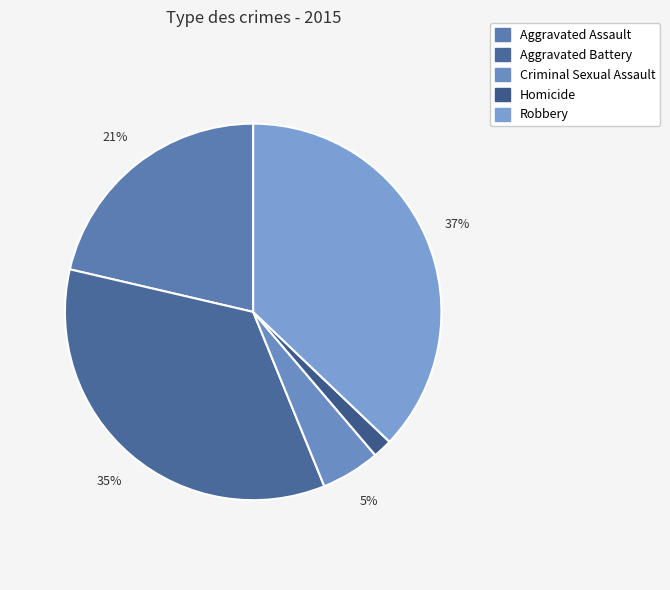

Rank the categories by value from highest to lowest.

Robbery, Aggravated Battery, Aggravated Assault, Criminal Sexual Assault, Homicide